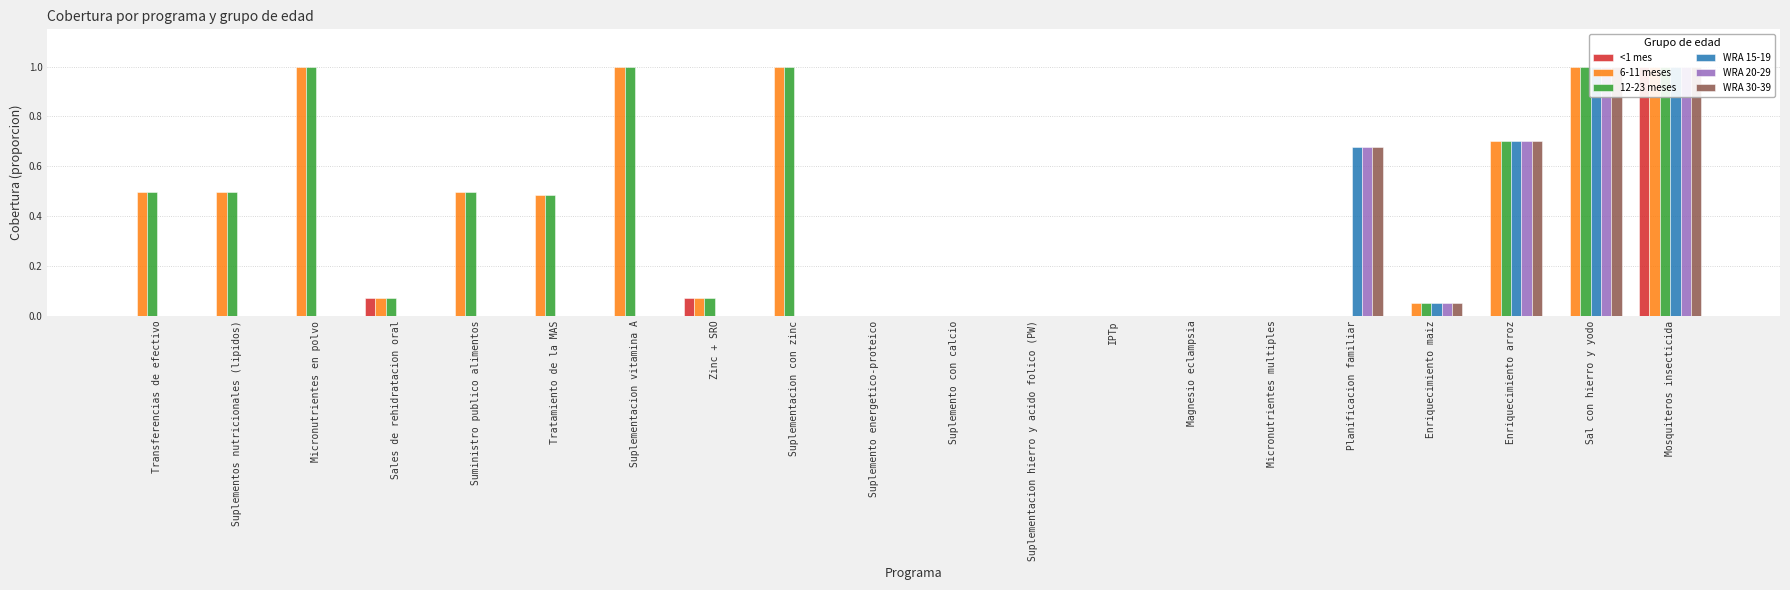

True or false: WRA 30-39 has a value of 0.0 at Suplementos nutricionales (lipidos).

True